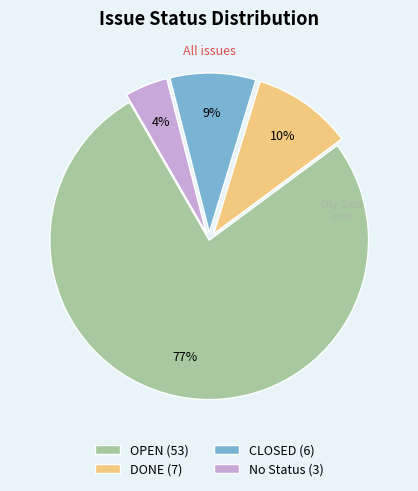

Which has a higher value, No Status (3) or CLOSED (6)?

CLOSED (6)